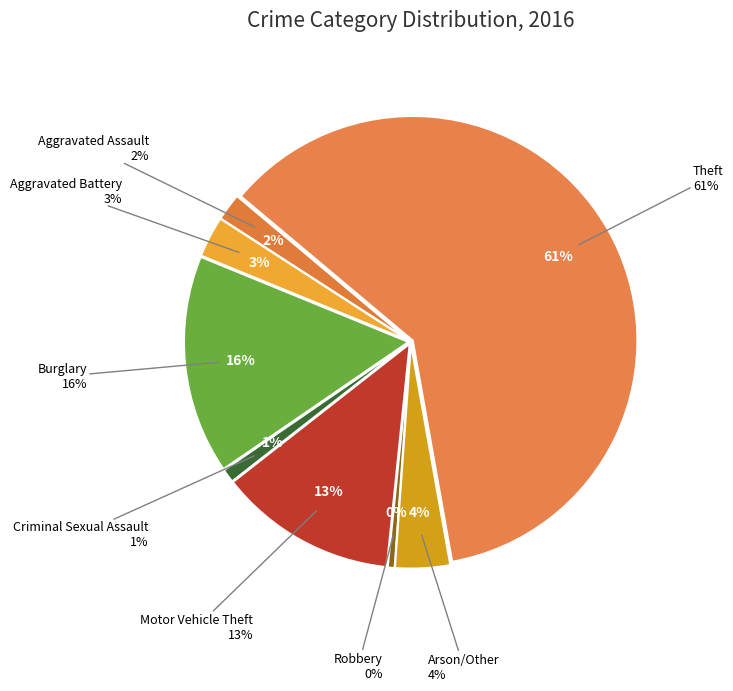

Count the number of slices in the pie.

8